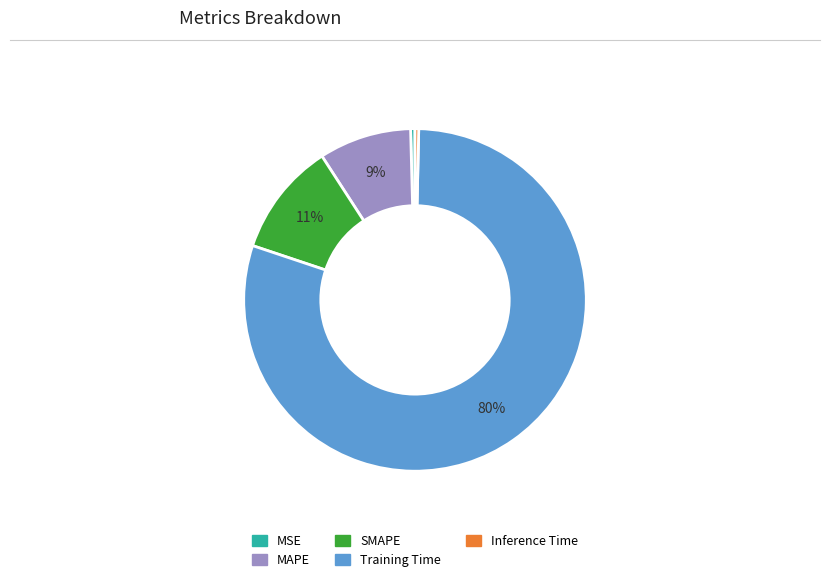

What percentage is the Training Time slice, to the nearest percent?

80%